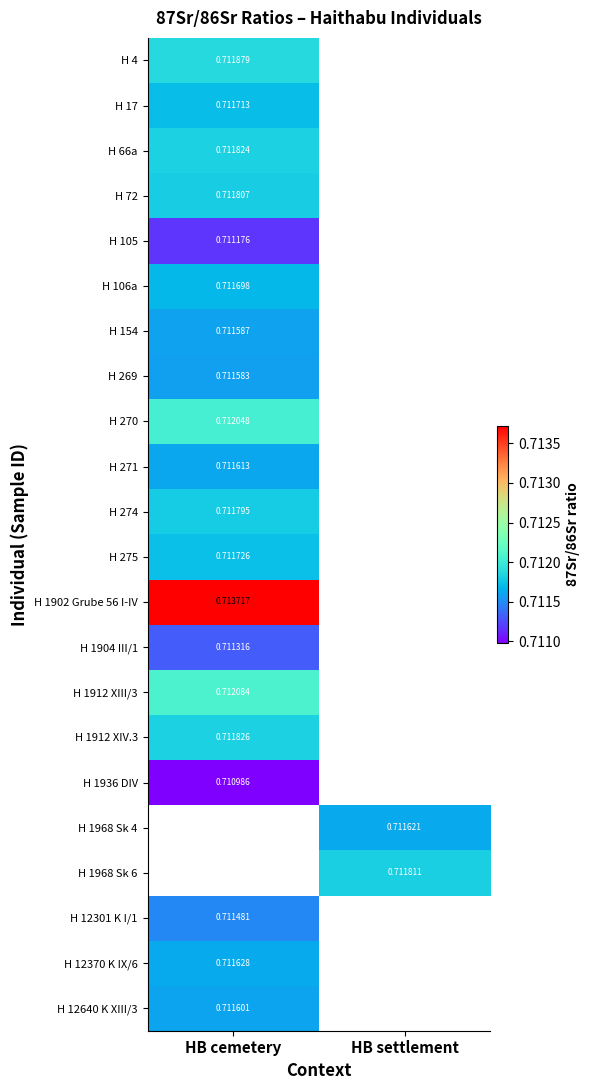

What is the smallest value displayed?

0.7